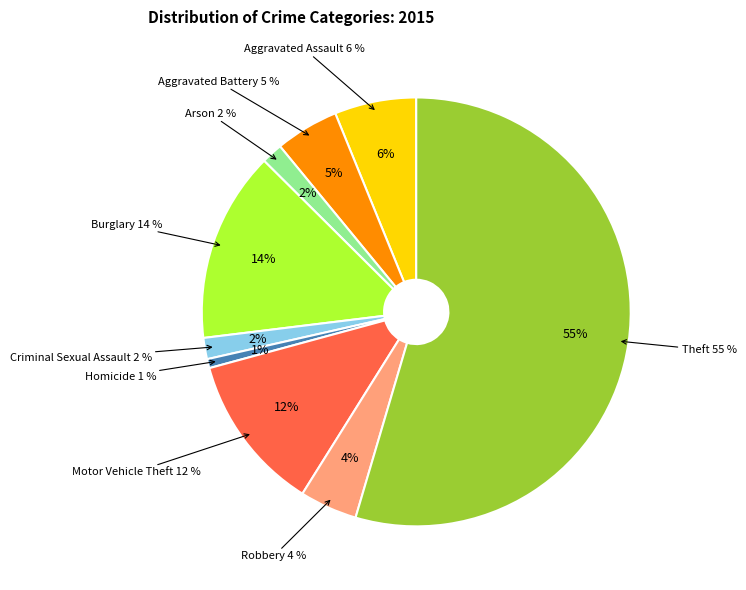

Is it true that Theft is 62% of the pie?

False